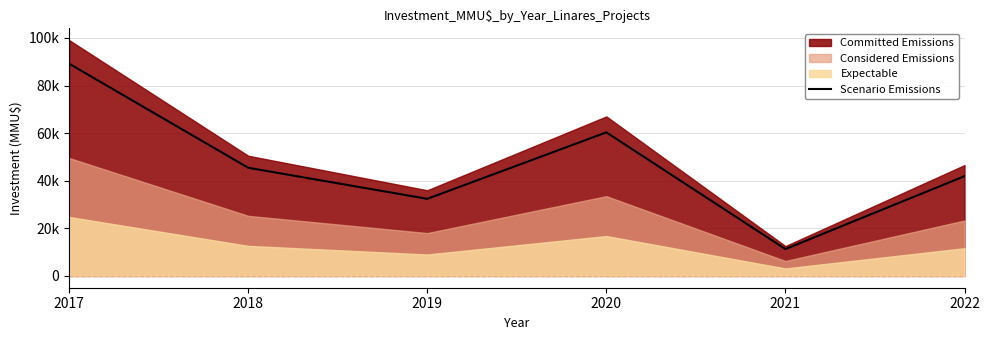

What is the difference between the maximum and minimum values?

77893.2